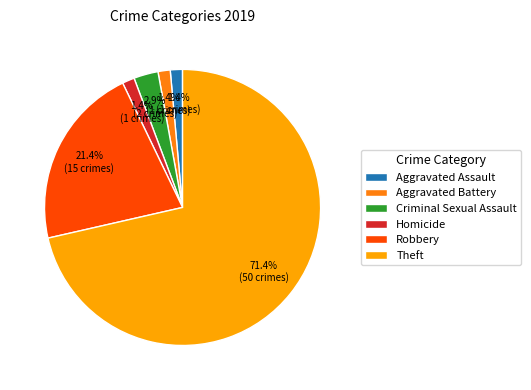

Count the number of slices in the pie.

6